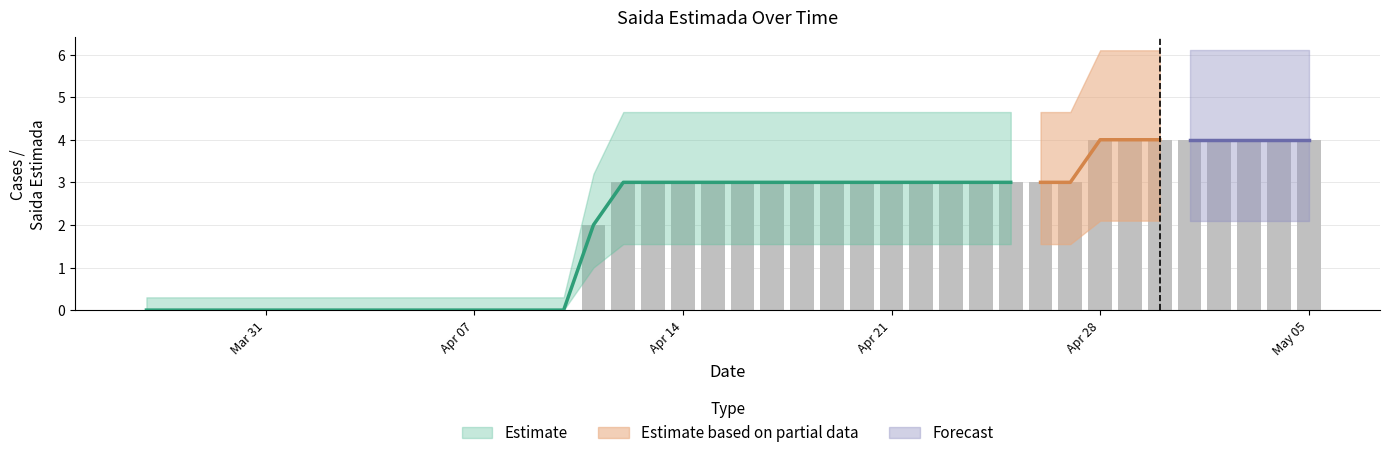

Where does the data first go above 3?

Apr 28